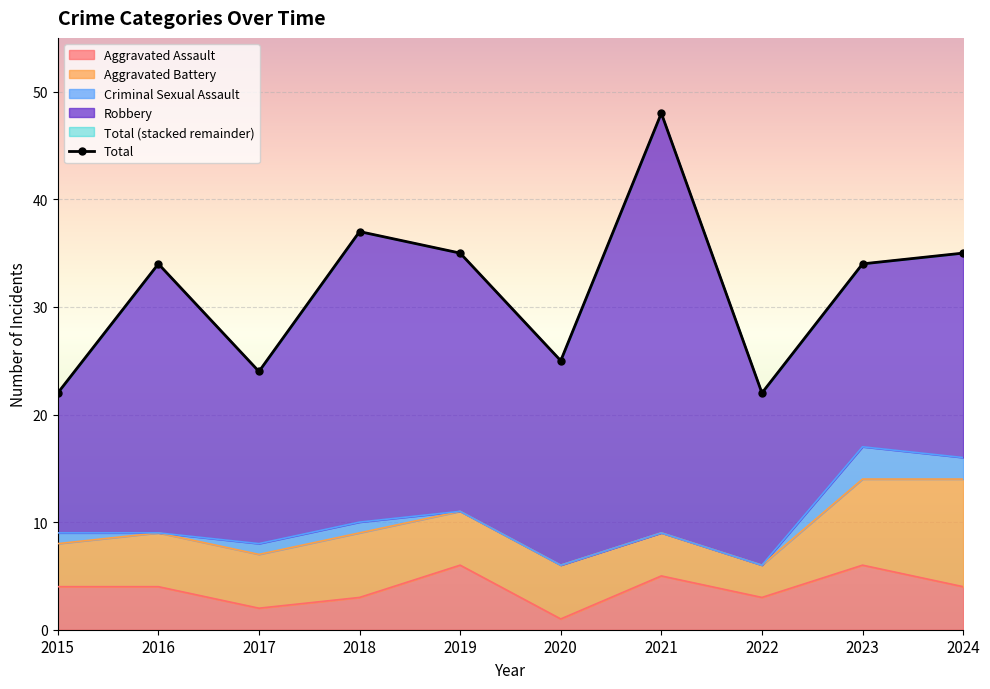

Is it true that Total equals 58 at 2016?

False